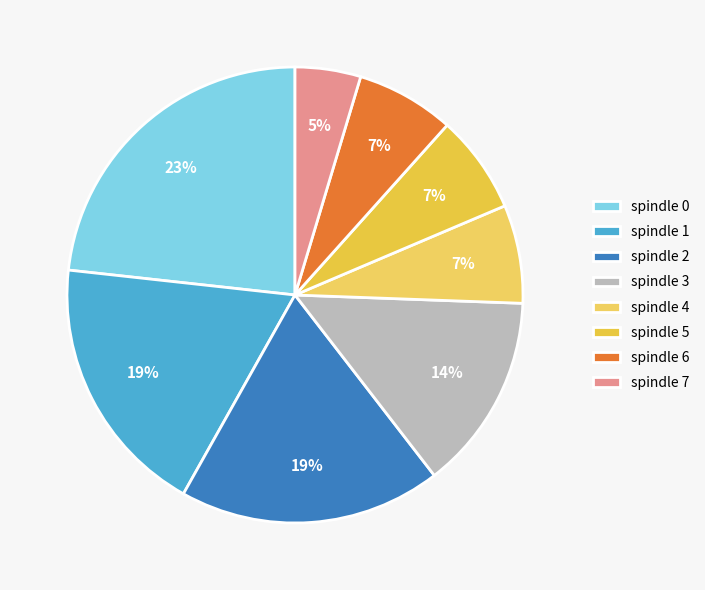

Is spindle 4 the majority of the pie?

No